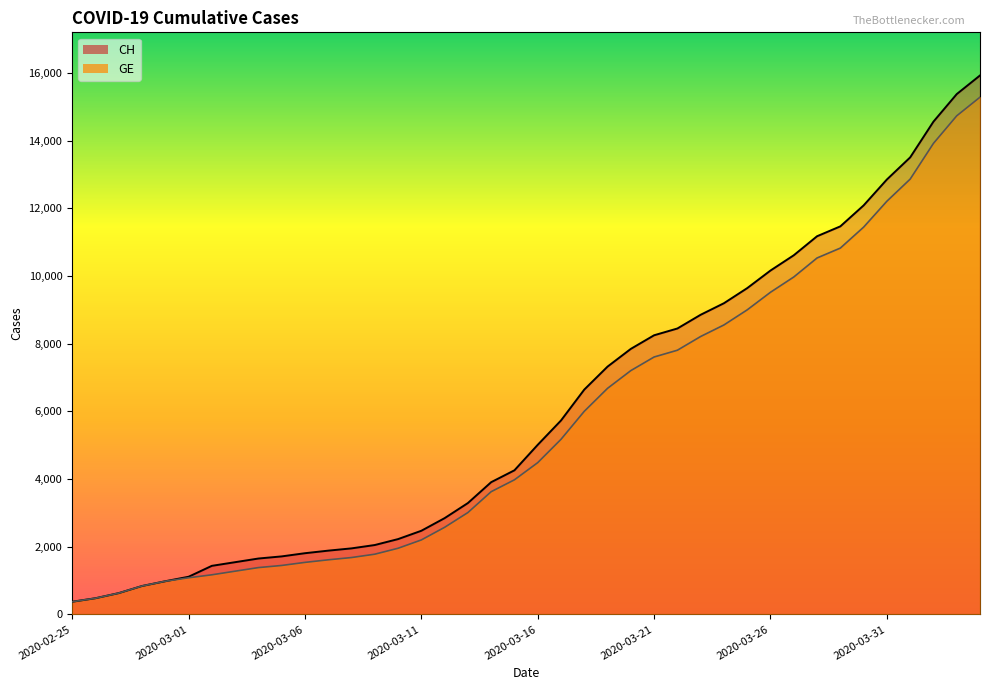

Which category has the lowest value across all series?

2020-02-25